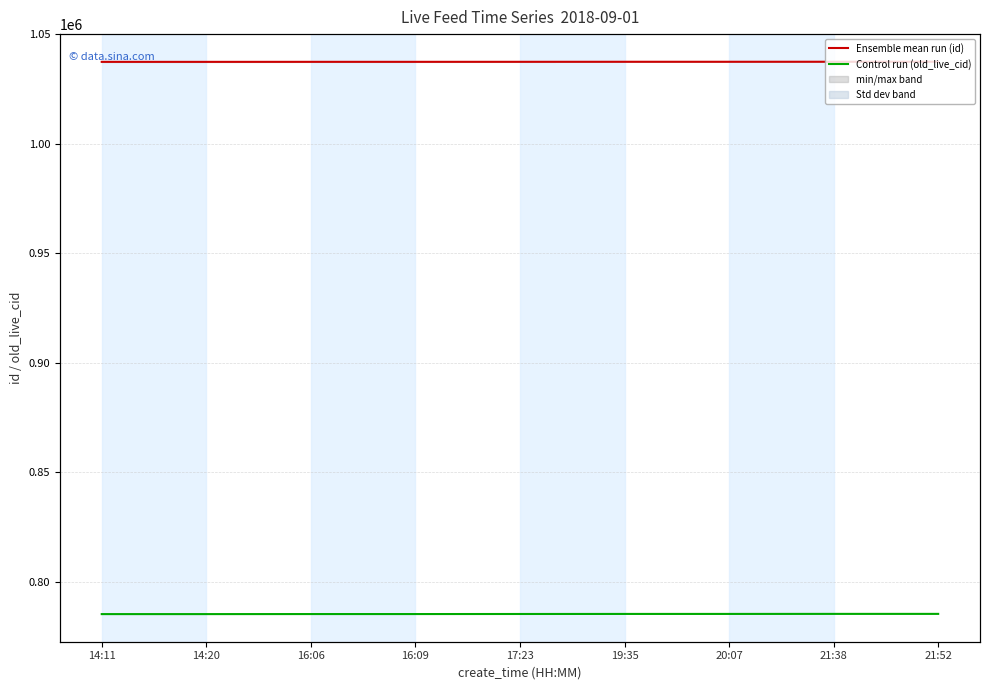

True or false: Control run (old_live_cid) and Ensemble mean run (id) cross at least once.

False